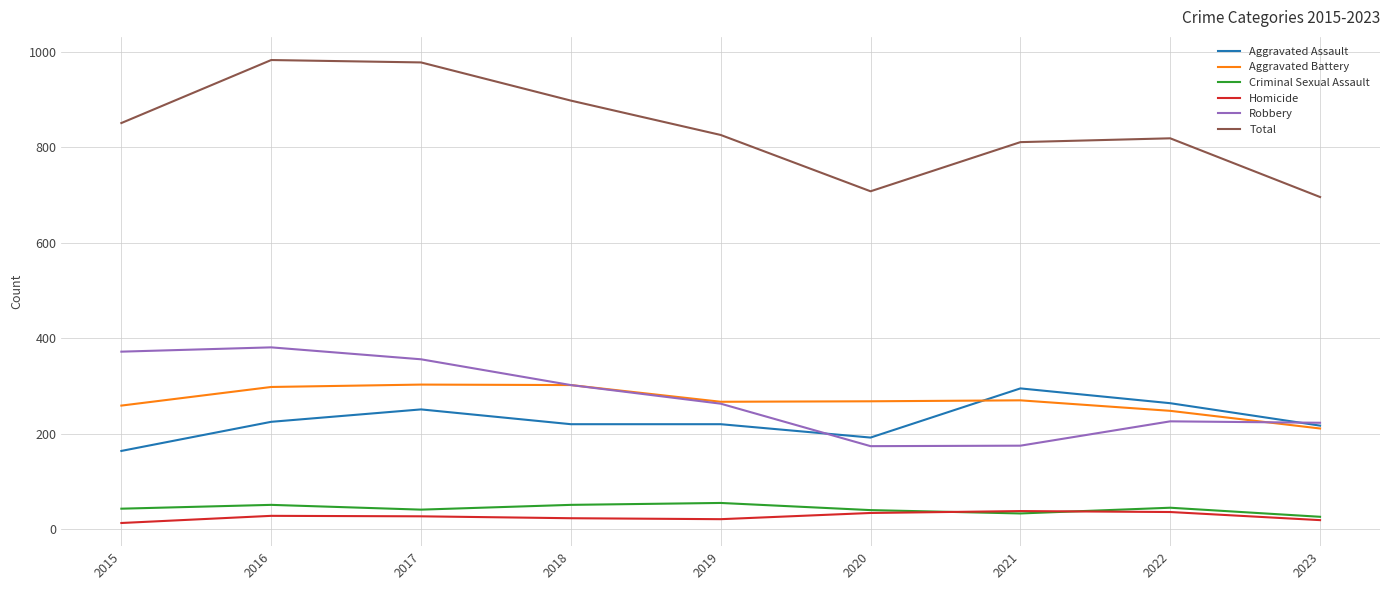

Which series has the largest range (max minus min)?

Total